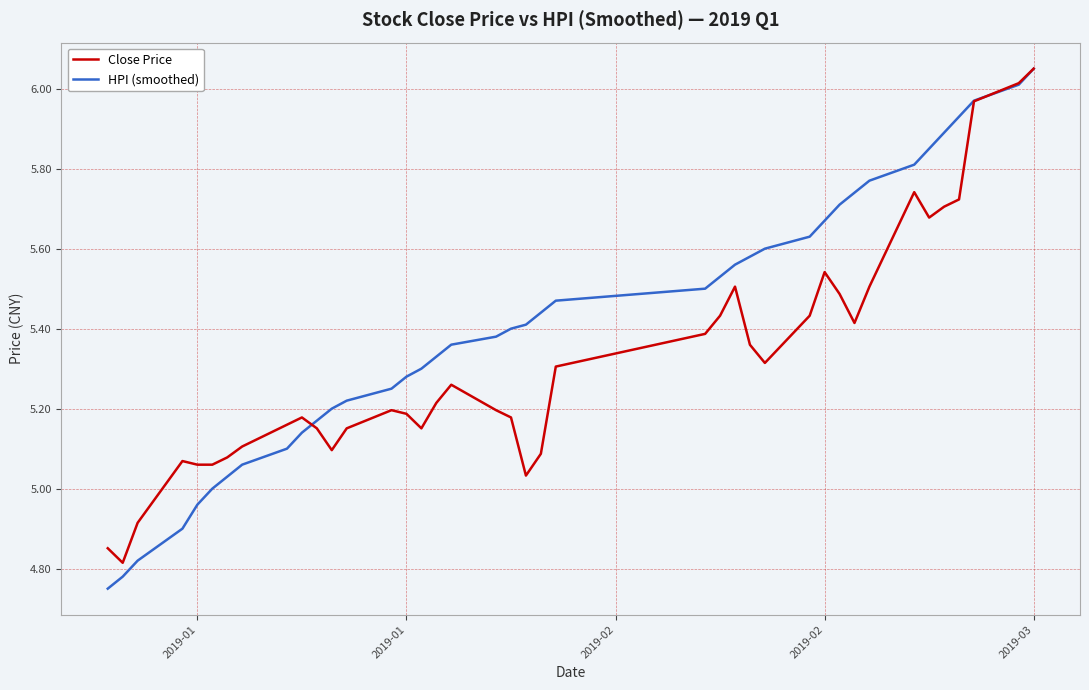

How many distinct data groups are displayed?

2